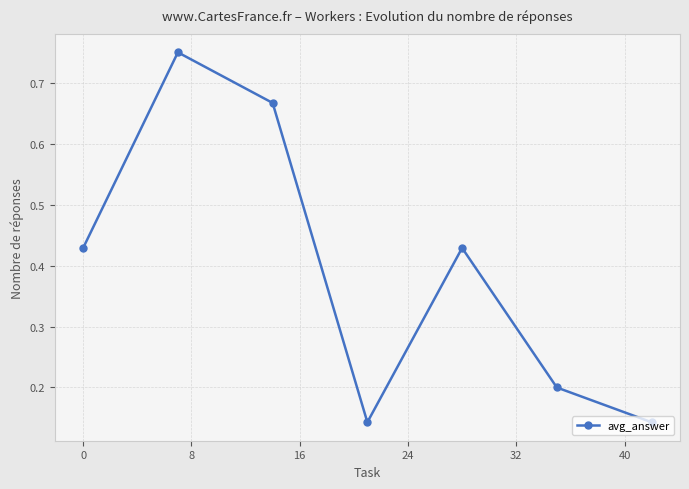

What is the value of the 6th point from the left?

0.2